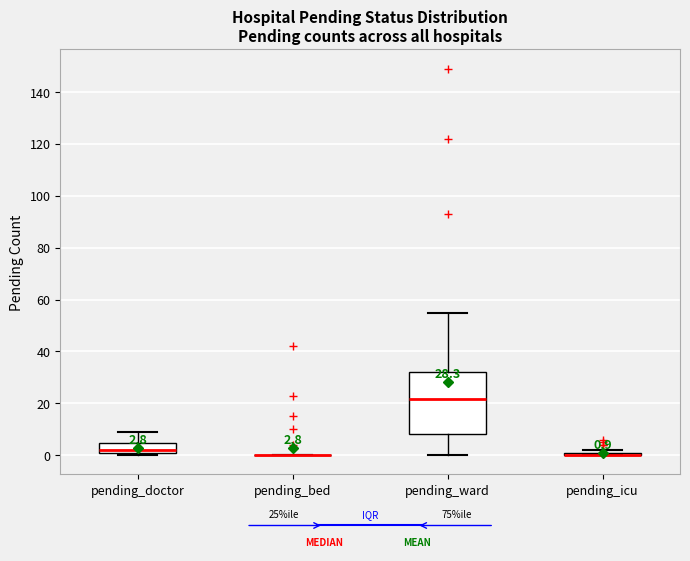

Which box is the tallest, from its lower edge to its upper edge?

pending_ward